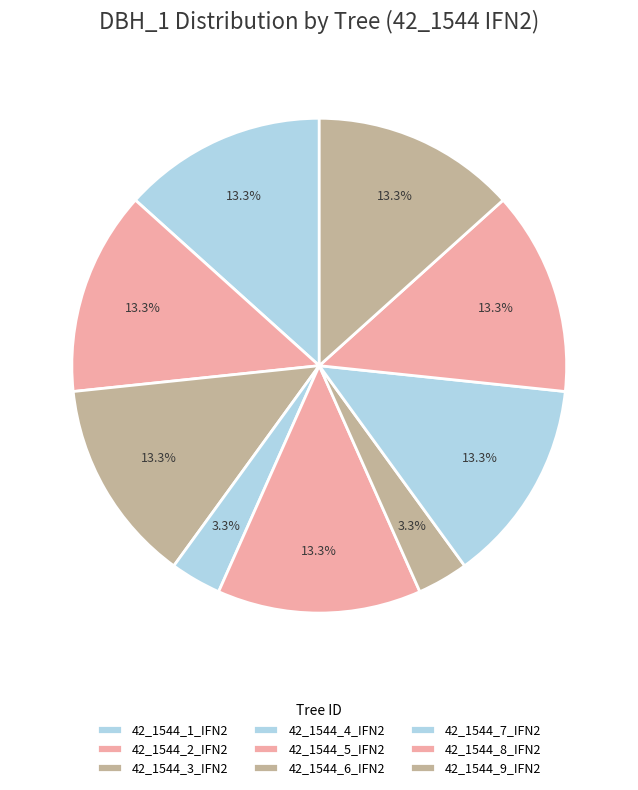

How many slices are in this pie chart?

9